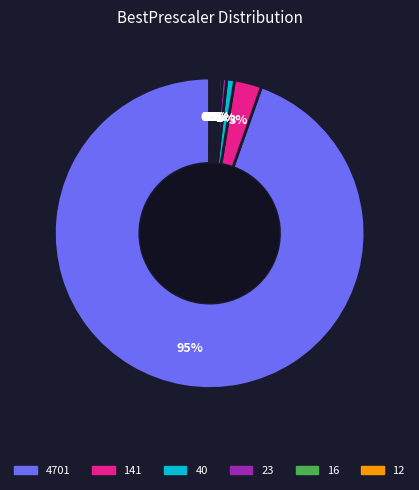

Does any single category account for the majority?

Yes